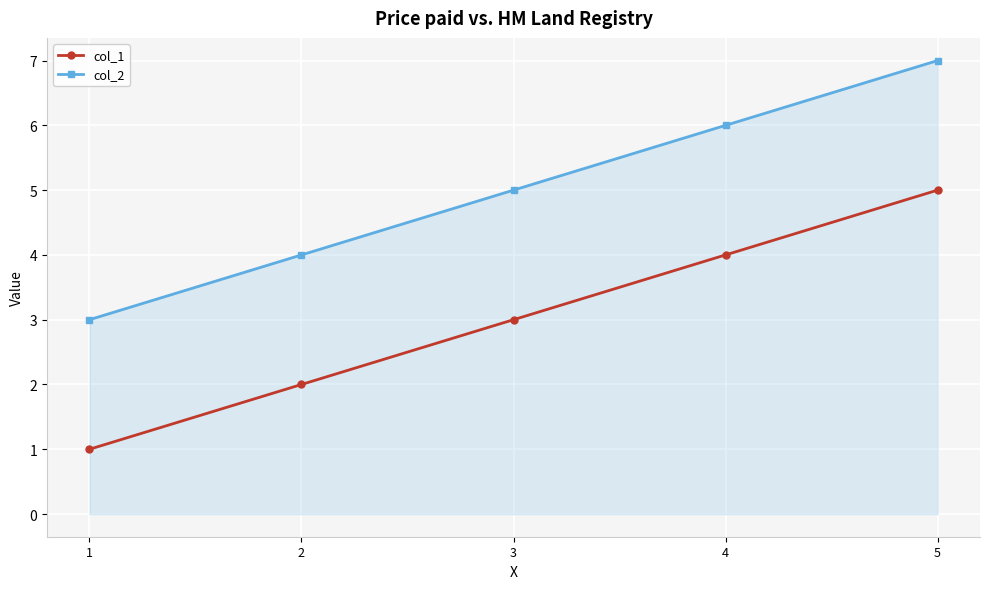

The col_1 series shows 8 at 5. True or false?

False